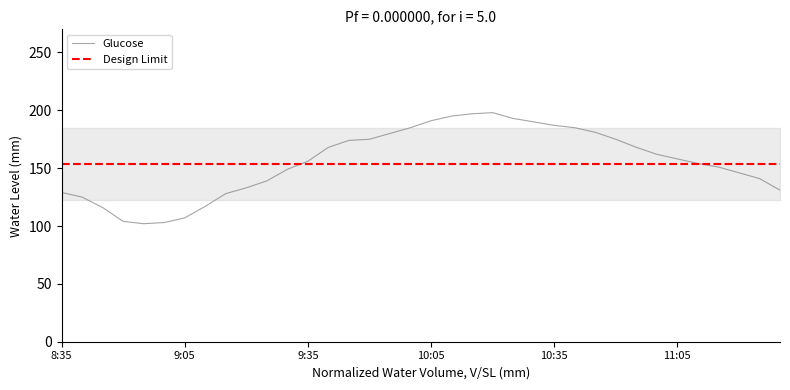

At which category does the data reach its first local peak?

10:20